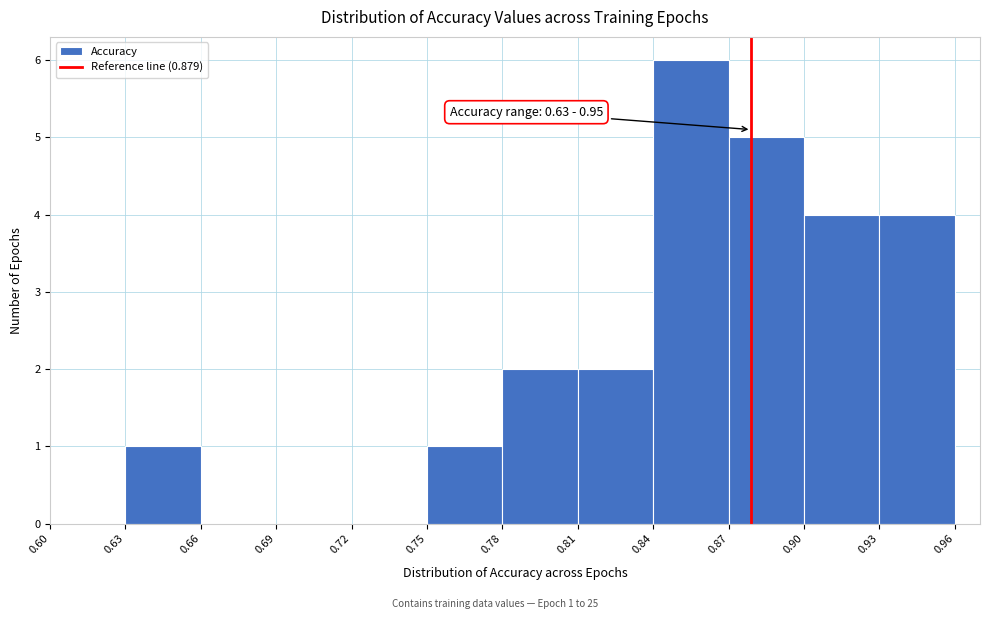

Which range on the x-axis has the tallest bar?

0.84 to 0.87